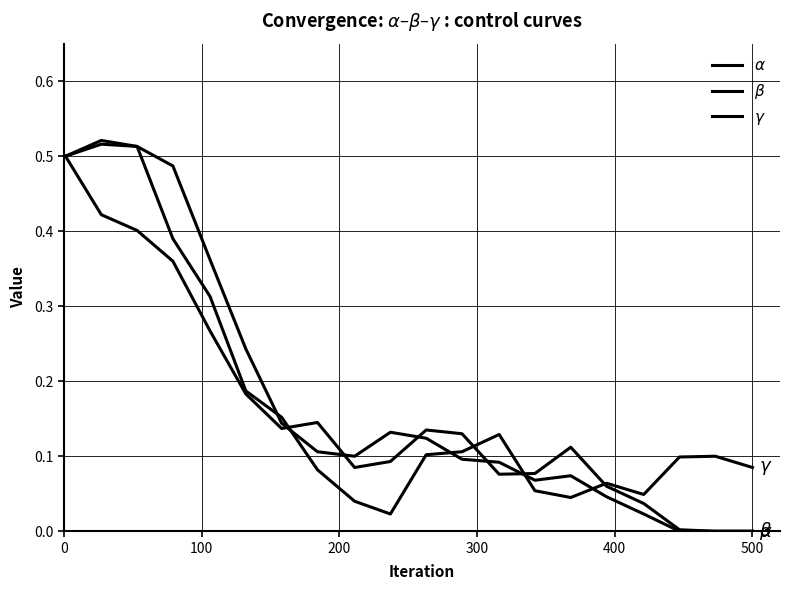

Does the chart have visible grid lines?

Yes